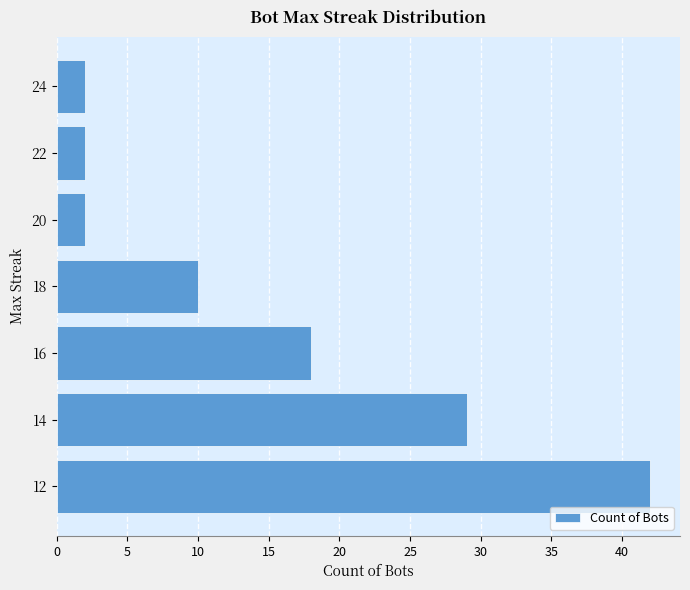

How many values are below 10?

3